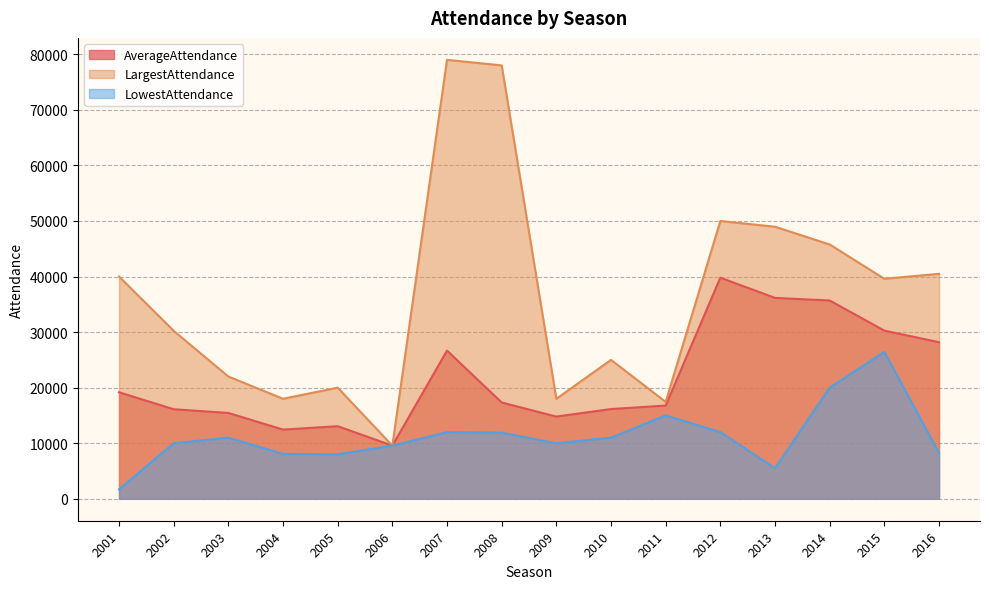

True or false: LowestAttendance and AverageAttendance intersect in this chart.

False